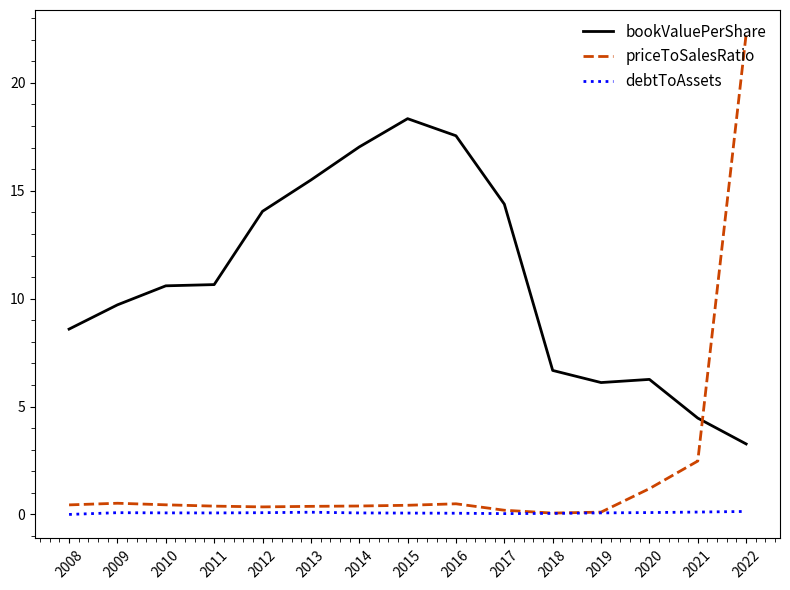

True or false: bookValuePerShare and debtToAssets intersect in this chart.

False